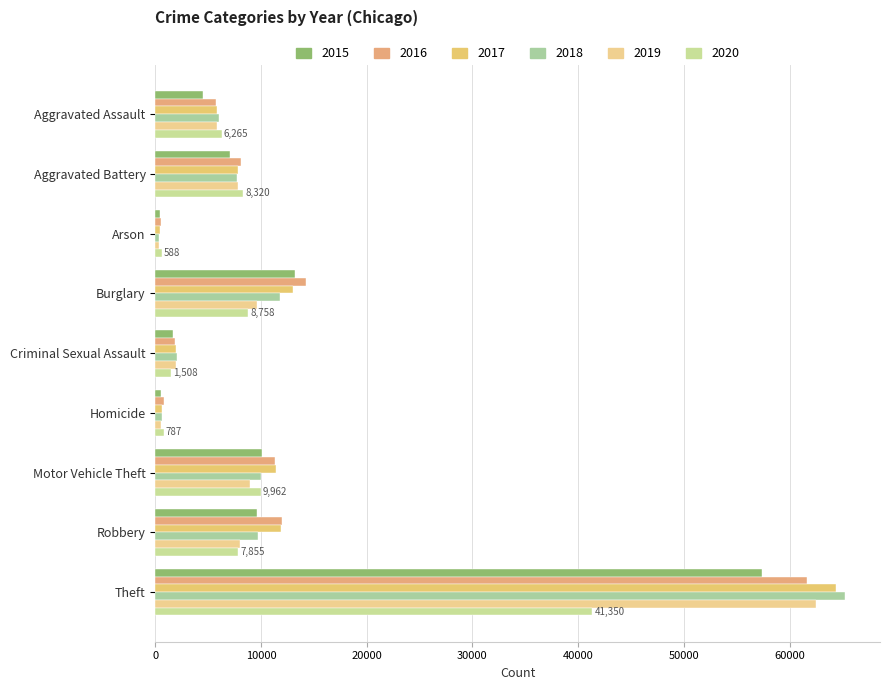

What is the highest value of the 2015 series?

57353